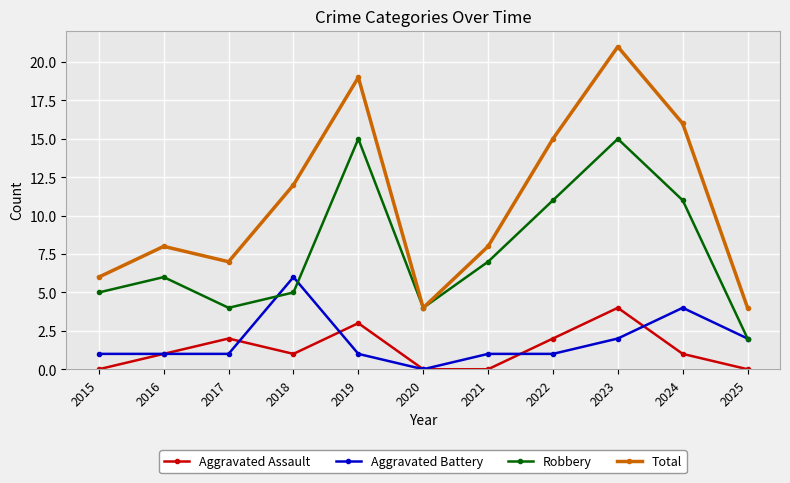

Count the number of categories in the chart.

11